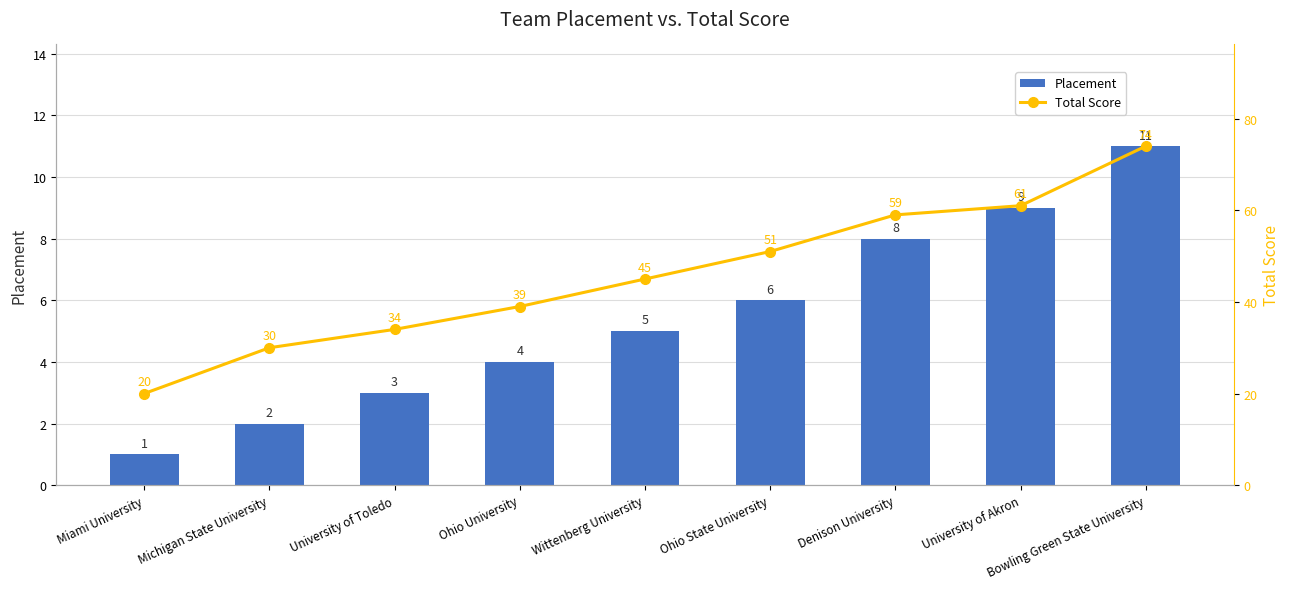

Reading left to right, transcribe all the data shown in this chart.

Placement: Miami University=1	Michigan State University=2	University of Toledo=3	Ohio University=4	Wittenberg University=5	Ohio State University=6	Denison University=8	University of Akron=9	Bowling Green State University=11
Total Score: Miami University=20	Michigan State University=30	University of Toledo=34	Ohio University=39	Wittenberg University=45	Ohio State University=51	Denison University=59	University of Akron=61	Bowling Green State University=74